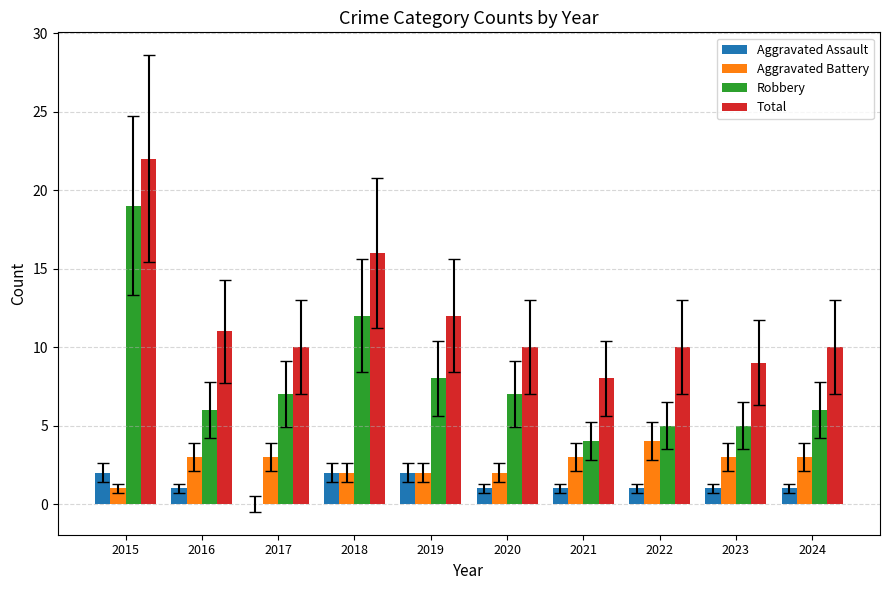

At which category is the sum across all series the highest?

2015